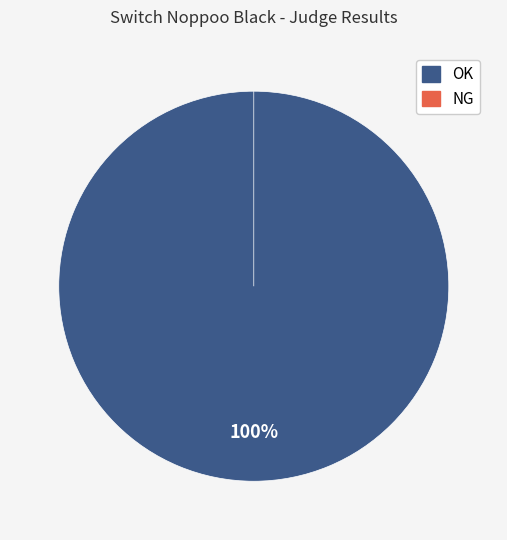

How many slices are in this pie chart?

2